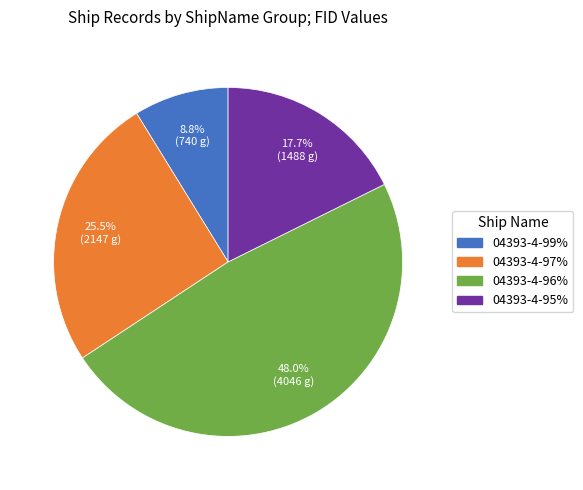

Is there any slice that represents more than half of the pie?

No